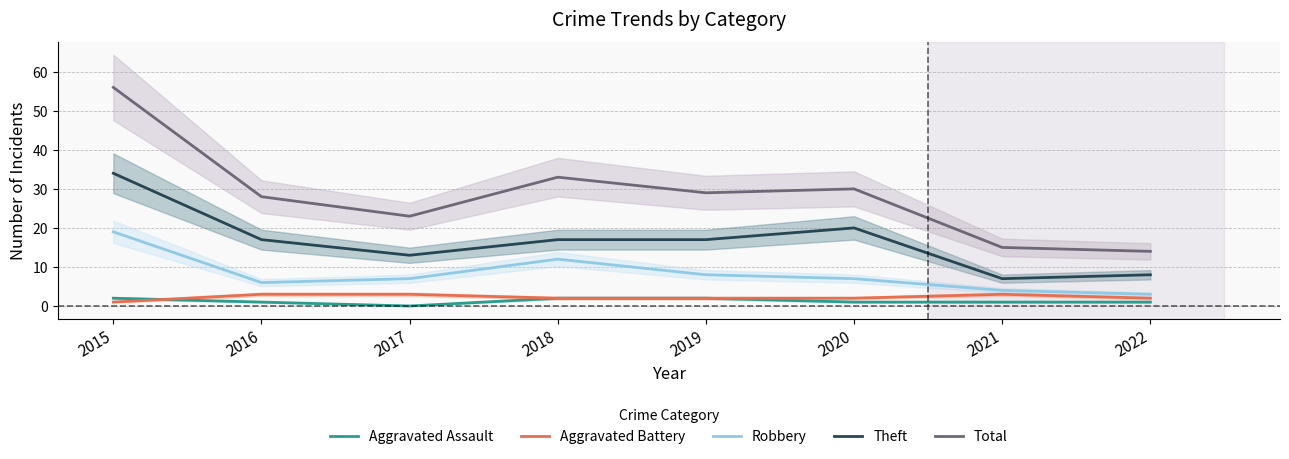

At which category is the sum across all series the highest?

2015